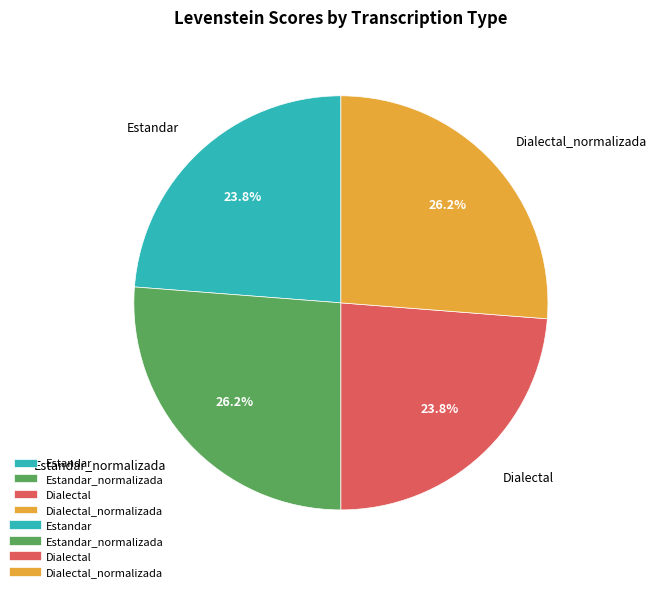

The Dialectal_normalizada slice represents 26% of the pie. True or false?

True